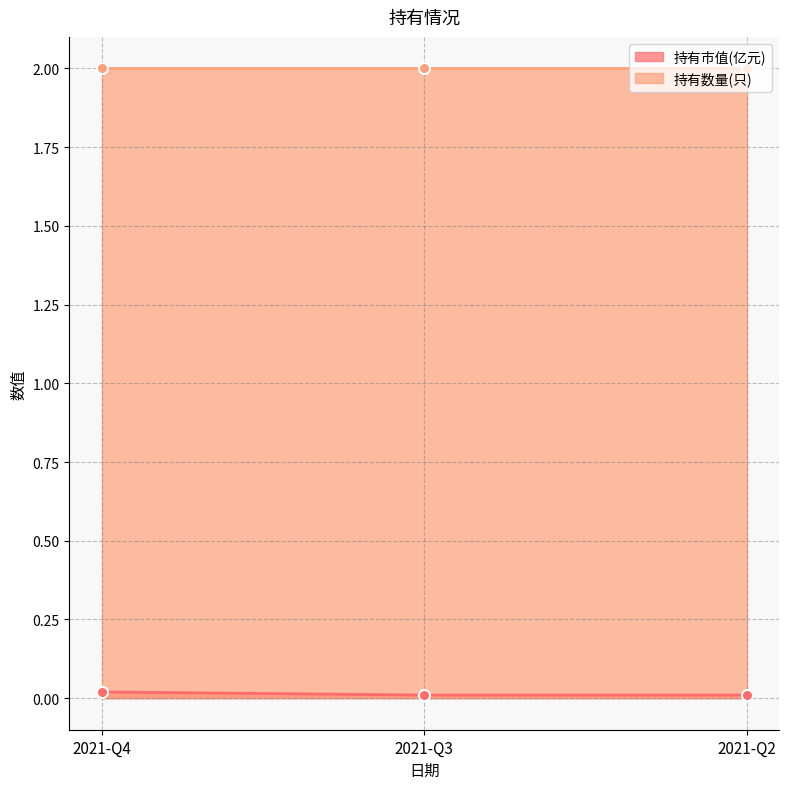

At which category does the chart reach its minimum across all series?

2021-Q3